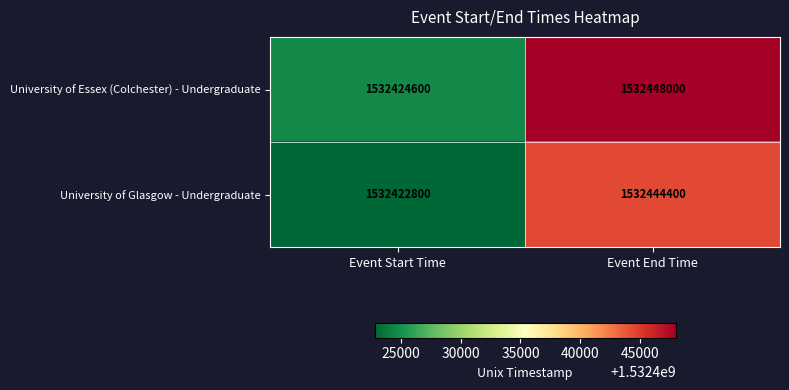

What is the highest value of the University of Glasgow - Undergraduate series?

1532444400